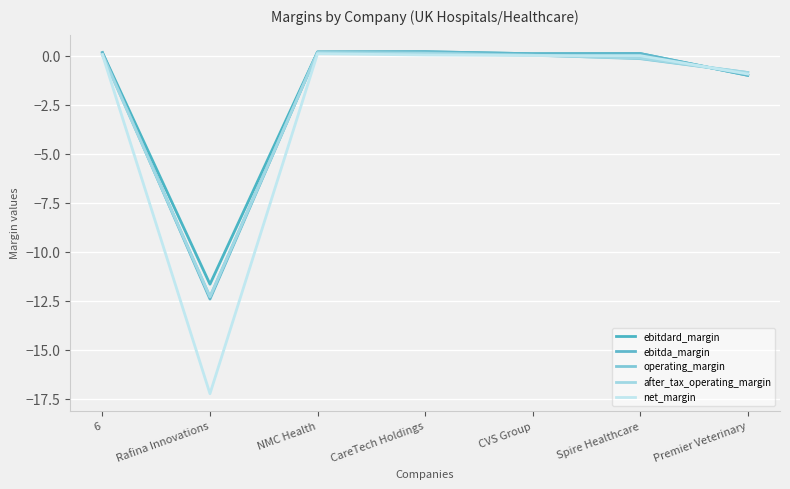

At which category does the chart reach its minimum across all series?

Rafina Innovations